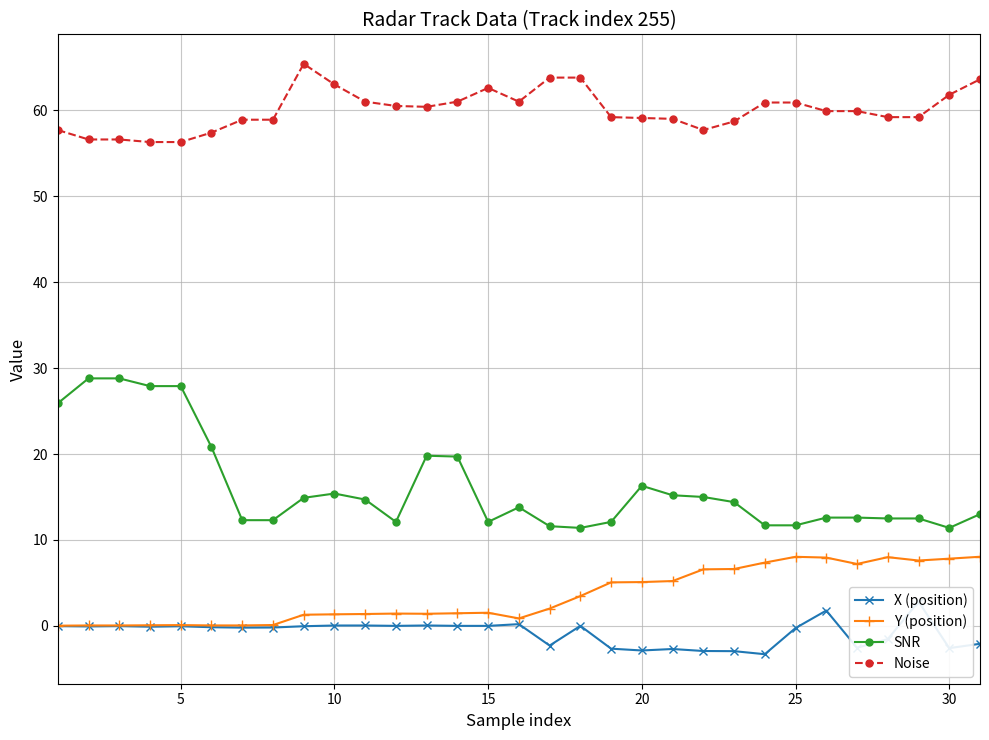

True or false: SNR has a value of 18.1 at 30.

False